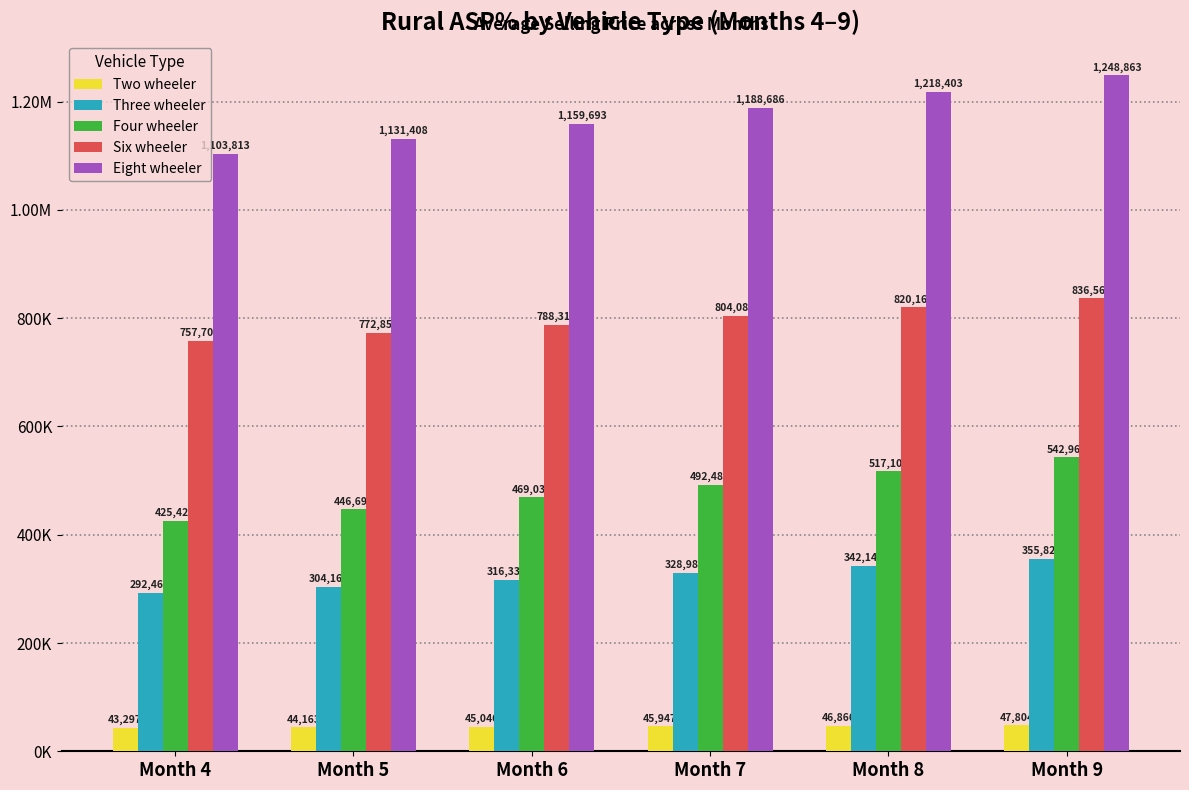

What is the sum of all Three wheeler values?

1939910.8